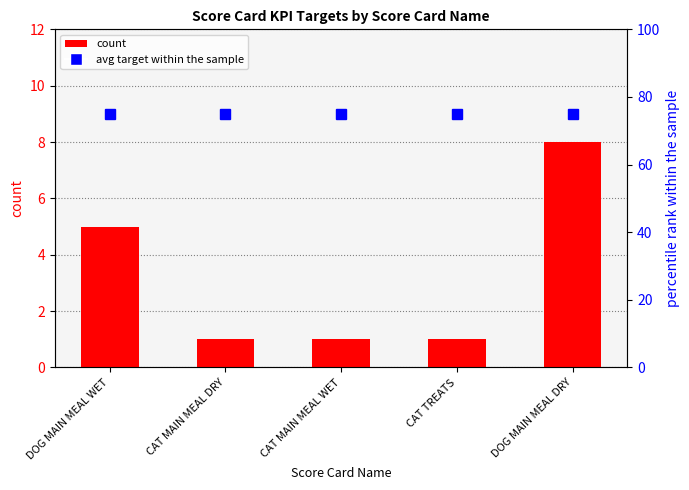

At how many categories does at least one series exceed 54?

5